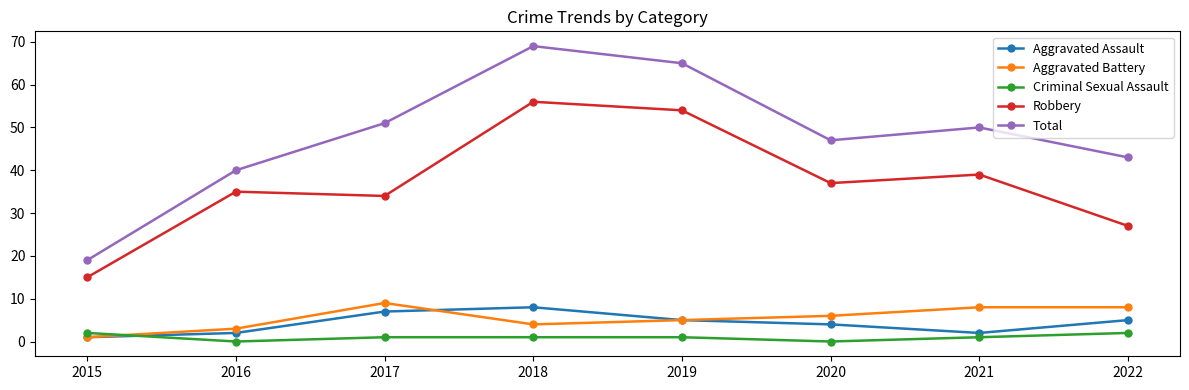

What is the difference between the maximum and second lowest values in the Aggravated Battery series?

6